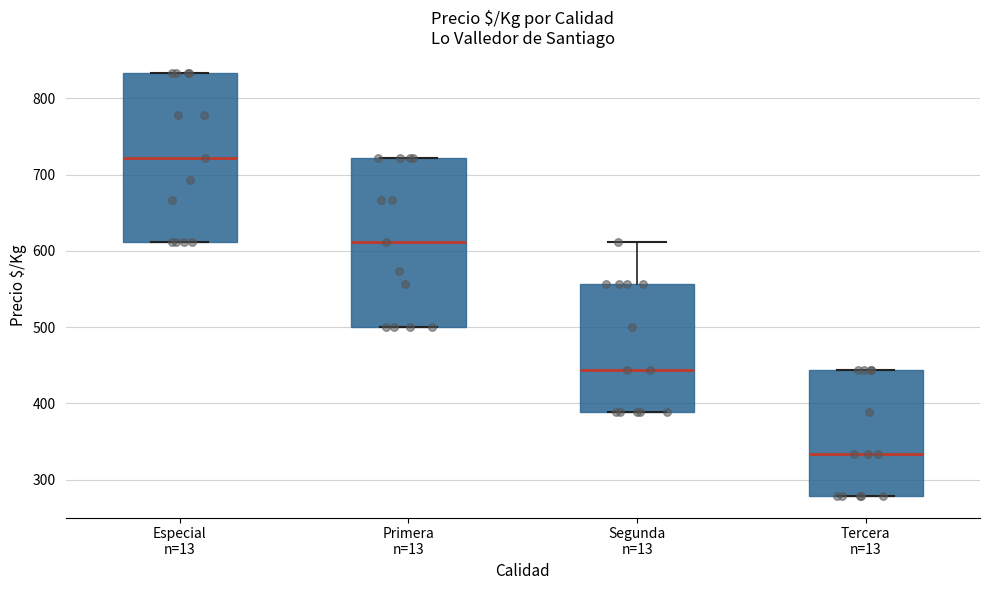

Where is the lower edge of the box for Tercera n=13 on the y-axis? The values are not printed on the chart, so give them approximately, as read against the axis.

280